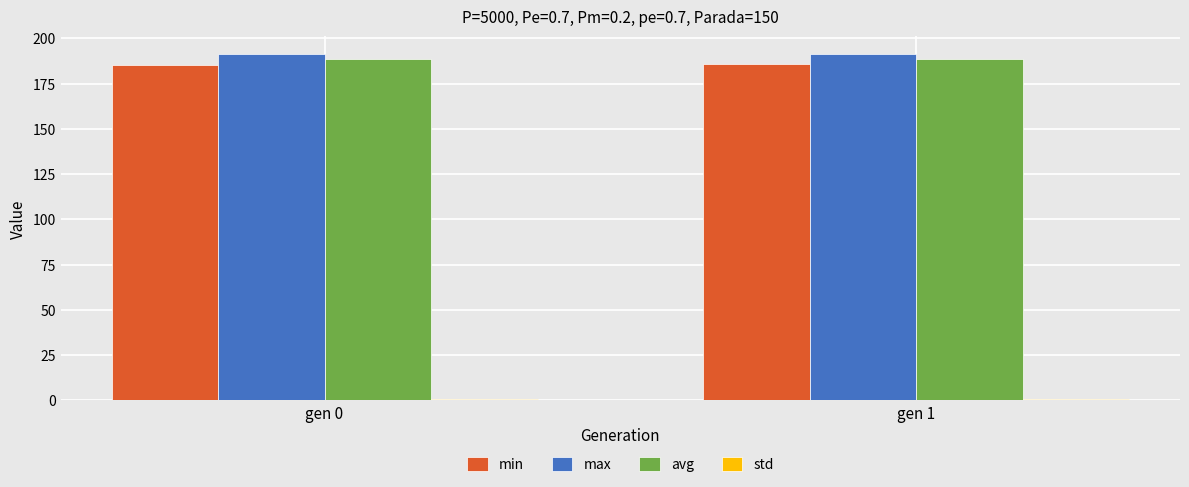

What is the minimum value for min?

185.3